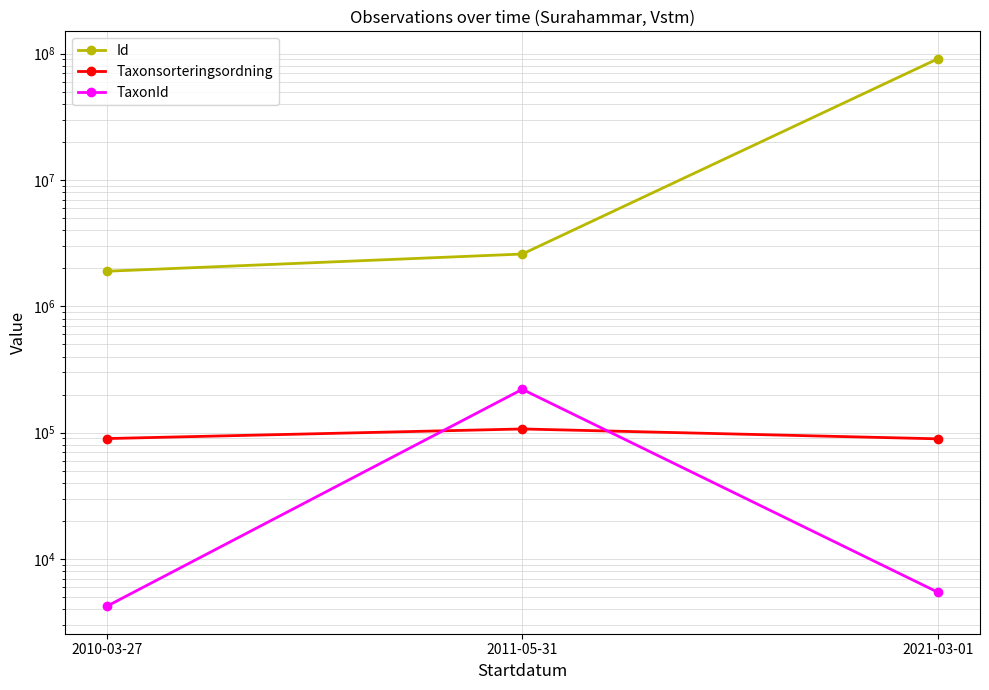

What value does the TaxonId series have at 2021-03-01, to the nearest 100?

5400